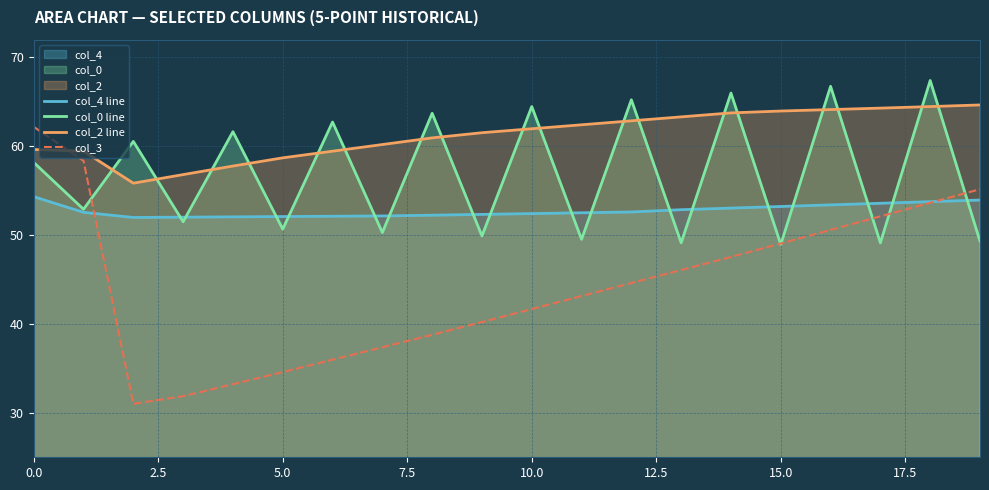

Is the value of col_4 line at 15 greater than the value of col_0 line at 12?

No